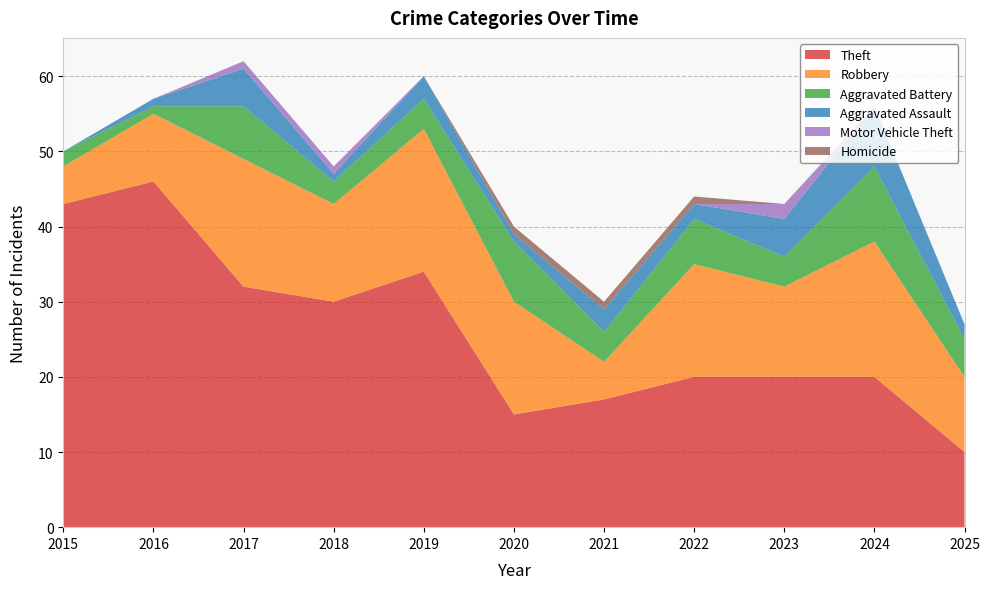

Reading right to left, what are all the values shown in this chart?

Theft: 2025=10	2024=20	2023=20	2022=20	2021=17	2020=15	2019=34	2018=30	2017=32	2016=46	2015=43
Robbery: 2025=10	2024=18	2023=12	2022=15	2021=5	2020=15	2019=19	2018=13	2017=17	2016=9	2015=5
Aggravated Battery: 2025=5	2024=10	2023=4	2022=6	2021=4	2020=8	2019=4	2018=3	2017=7	2016=1	2015=2
Aggravated Assault: 2025=2	2024=8	2023=5	2022=2	2021=3	2020=1	2019=3	2018=1	2017=5	2016=1	2015=0
Motor Vehicle Theft: 2025=0	2024=0	2023=2	2022=0	2021=0	2020=0	2019=0	2018=1	2017=1	2016=0	2015=0
Homicide: 2025=0	2024=0	2023=0	2022=1	2021=1	2020=1	2019=0	2018=0	2017=0	2016=0	2015=0